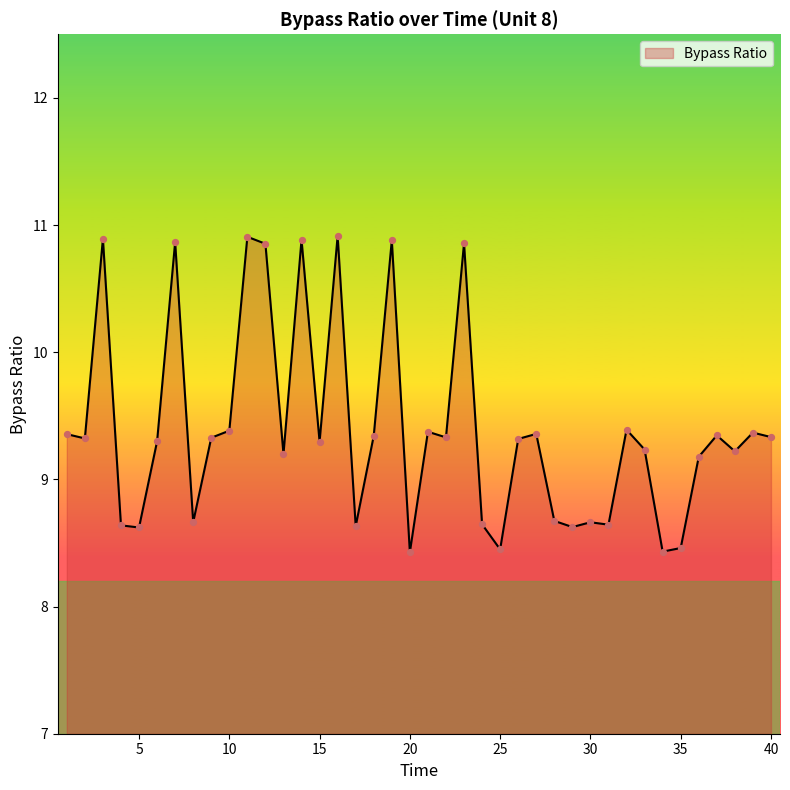

What is the smallest value displayed?

8.4